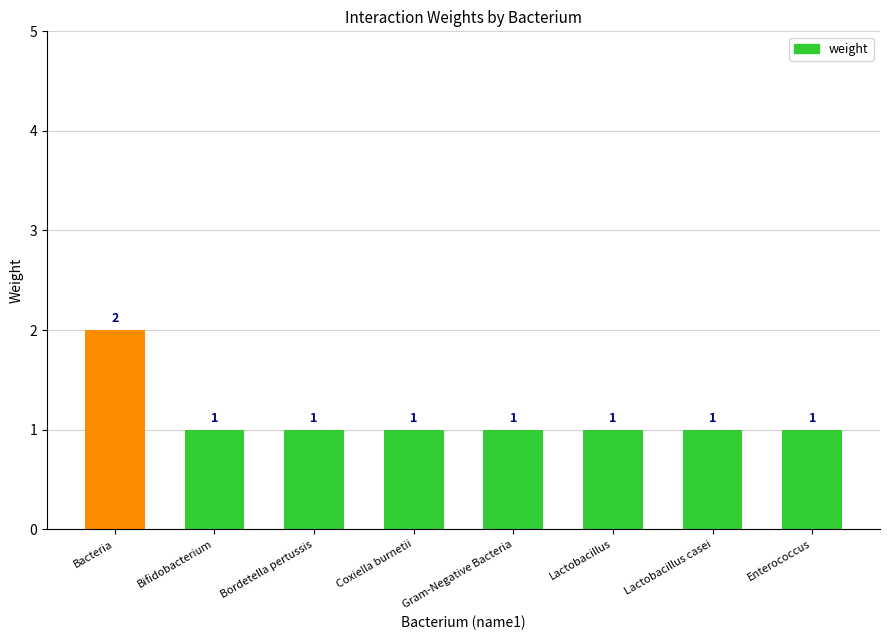

At which category does the chart reach its peak across all series?

Bacteria